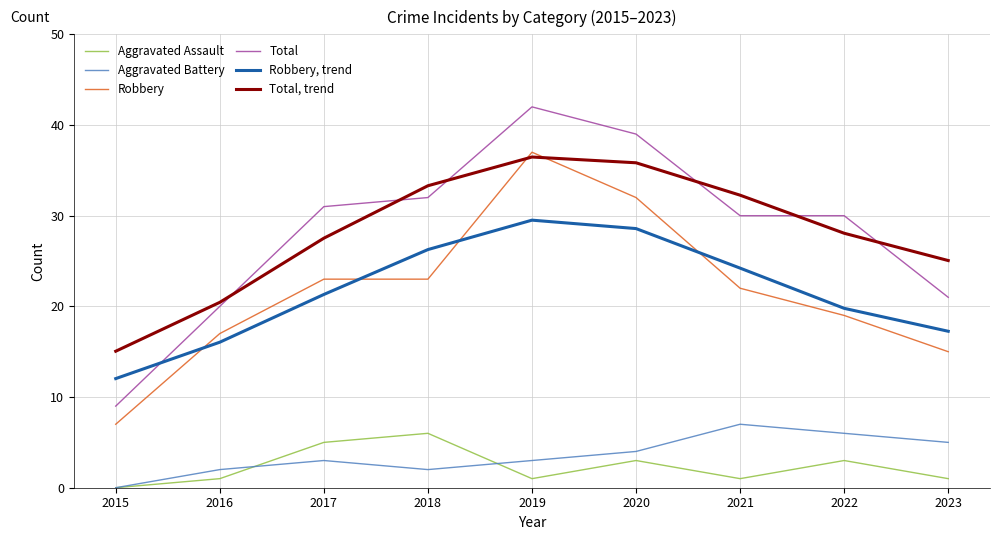

Reading left to right, transcribe all the data shown in this chart.

Aggravated Assault: 0.0	1.0	5.0	6.0	1.0	3.0	1.0	3.0	1.0
Aggravated Battery: 0.0	2.0	3.0	2.0	3.0	4.0	7.0	6.0	5.0
Robbery: 7.0	17.0	23.0	23.0	37.0	32.0	22.0	19.0	15.0
Total: 9.0	20.0	31.0	32.0	42.0	39.0	30.0	30.0	21.0
Robbery, trend: 12.0	16.0	21.3	26.3	29.5	28.6	24.2	19.8	17.3
Total, trend: 15.1	20.4	27.5	33.3	36.5	35.8	32.3	28.1	25.1